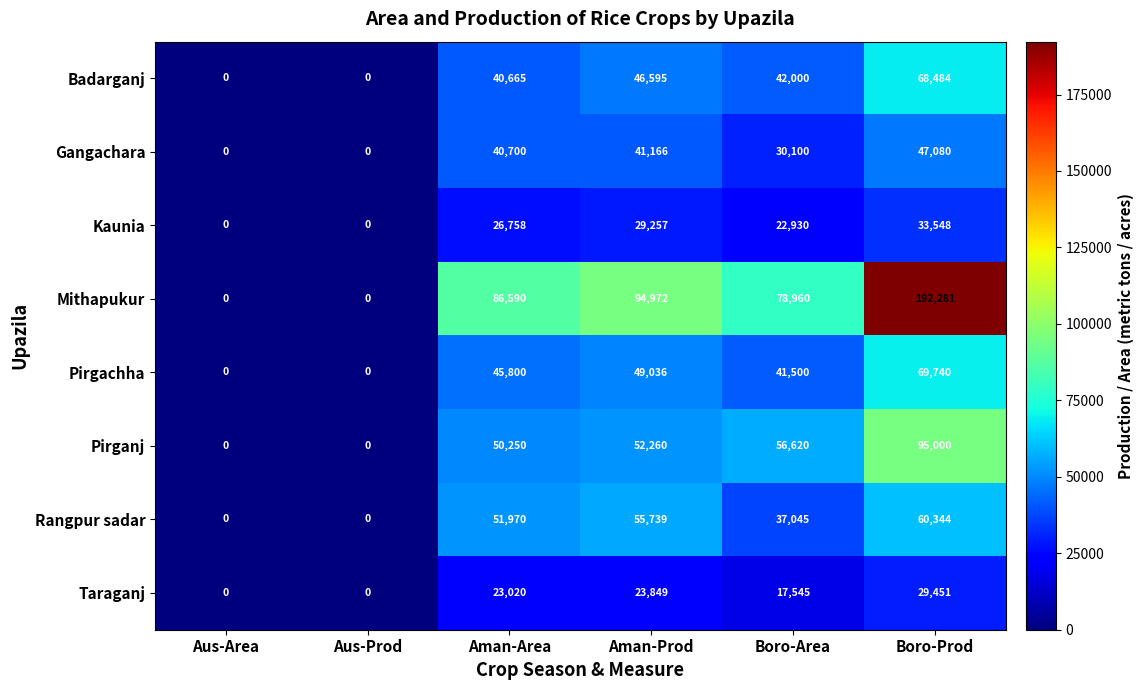

Is it true that Mithapukur equals 24617 at Boro-Area?

False